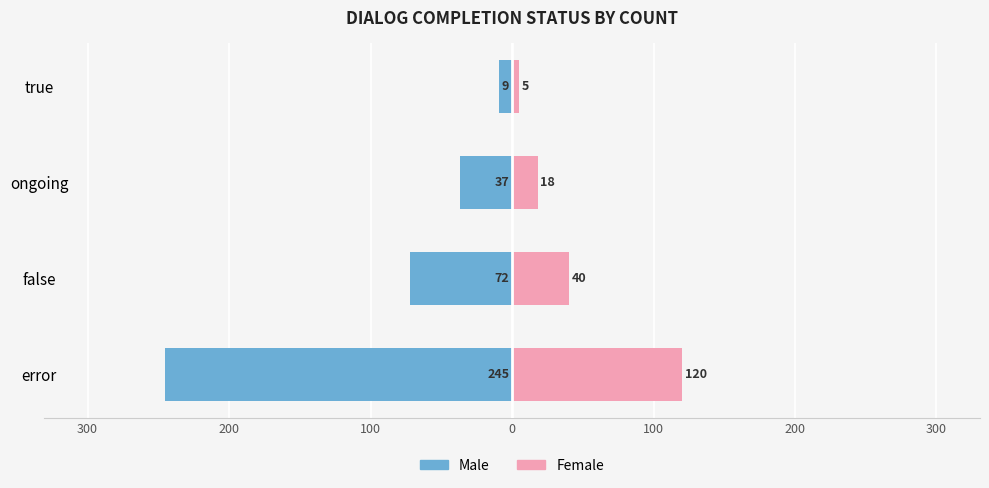

What is the value of the Female bar at the 2nd from the left?

40